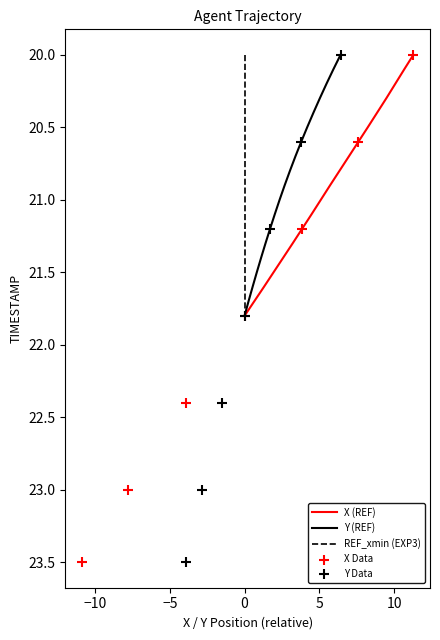

Which series has the largest Y range (max minus min)?

X